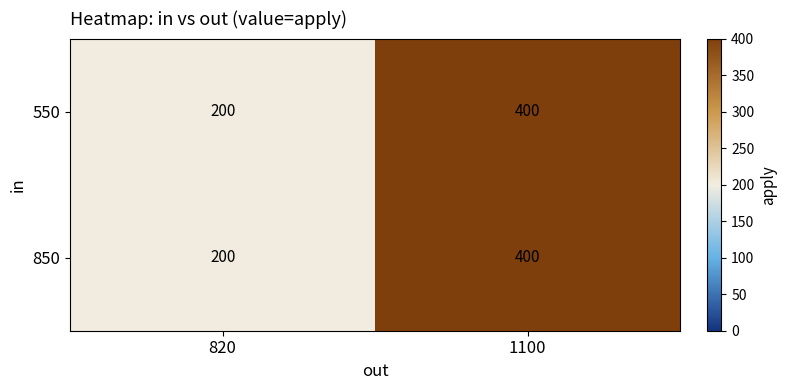

List the labels in order of 850 value, largest first.

1100, 820